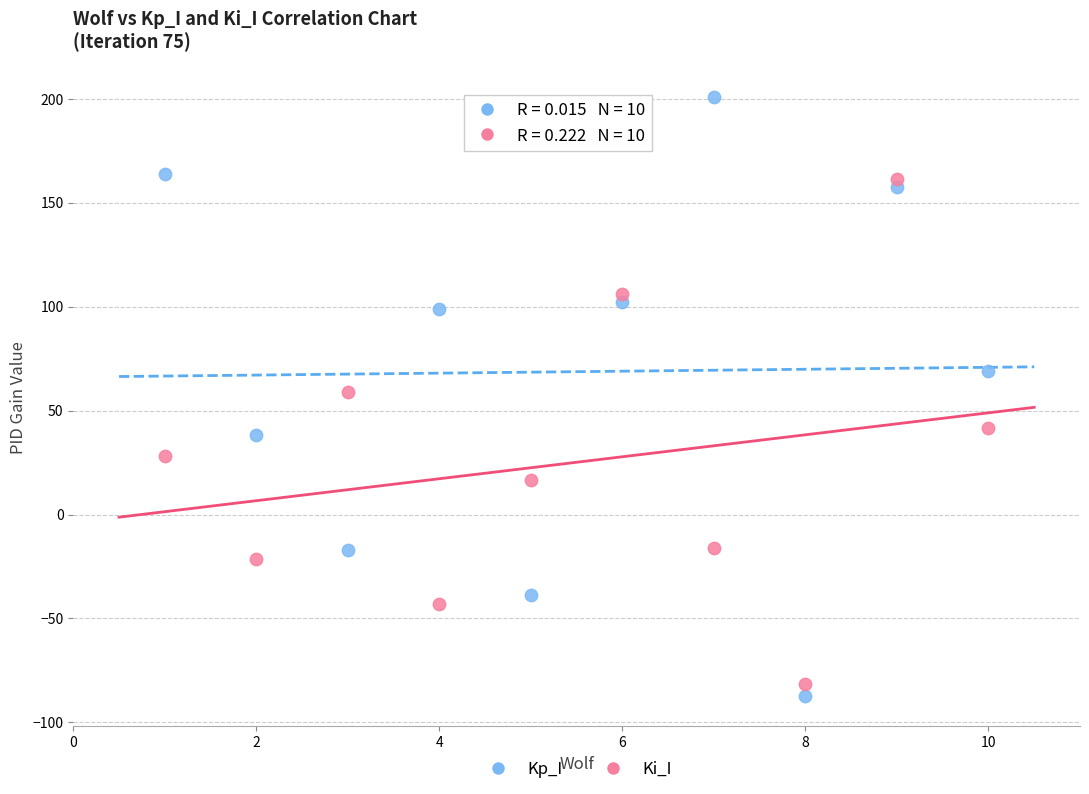

Which series reaches the maximum Y coordinate?

Kp_I